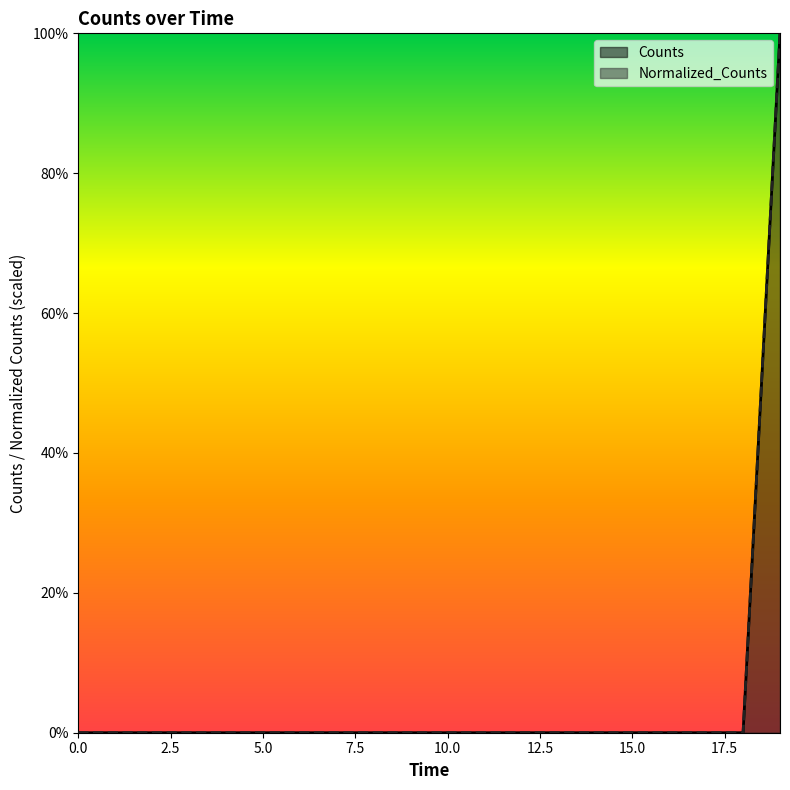

Between 19200.0 and 19200.0, which series saw the biggest shift?

Counts